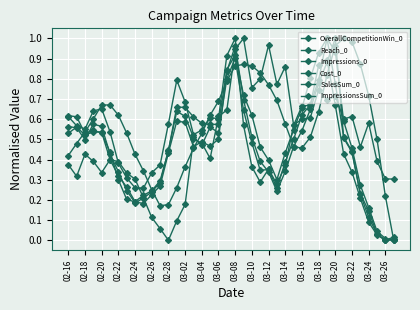

Is this an area chart (filled region under the line)?

No